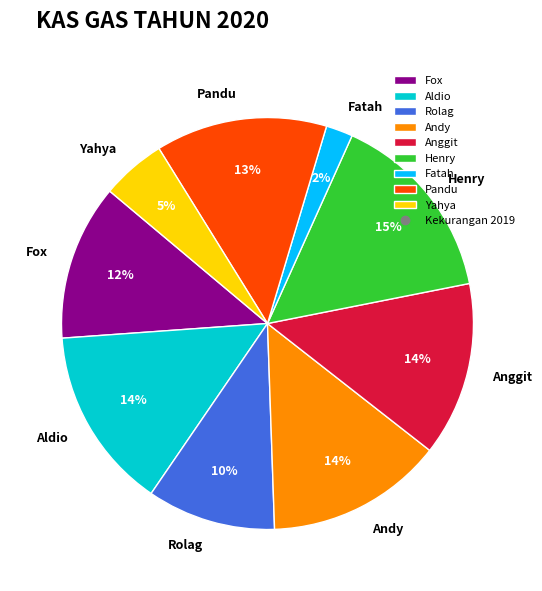

Does Andy account for over 50% of the chart?

No